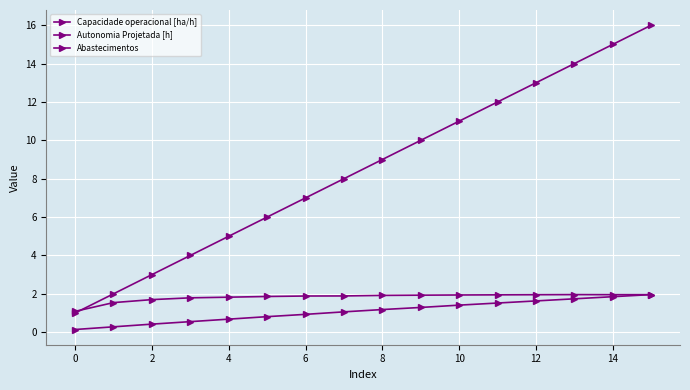

What is the value of the Capacidade operacional [ha/h] point at the 13th from the left?

1.9